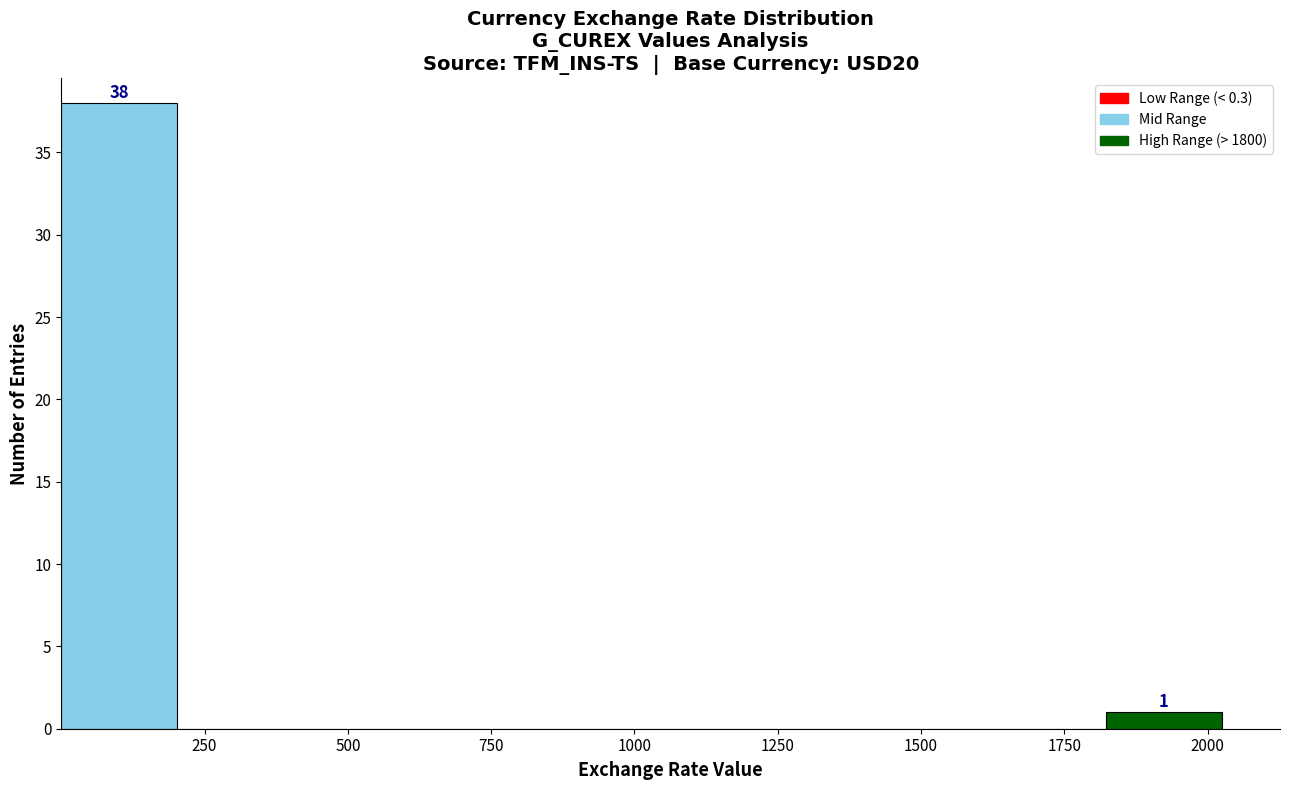

Over which range of the x-axis is the bar tallest?

0 to 200